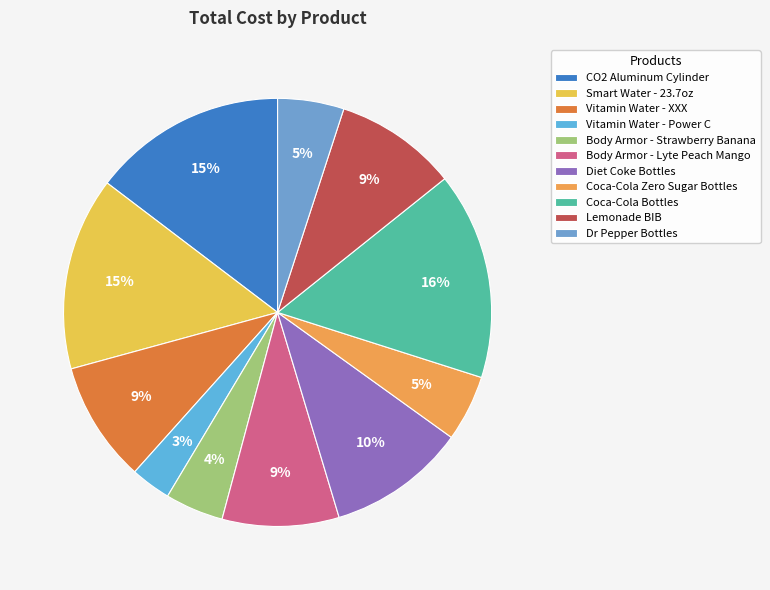

Is it true that Lemonade BIB is 9% of the pie?

True